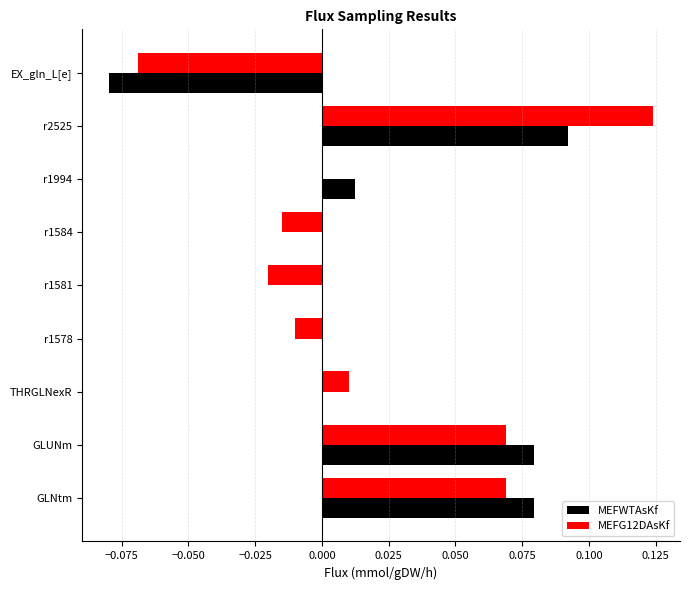

Which series has the largest total across all categories?

MEFWTAsKf